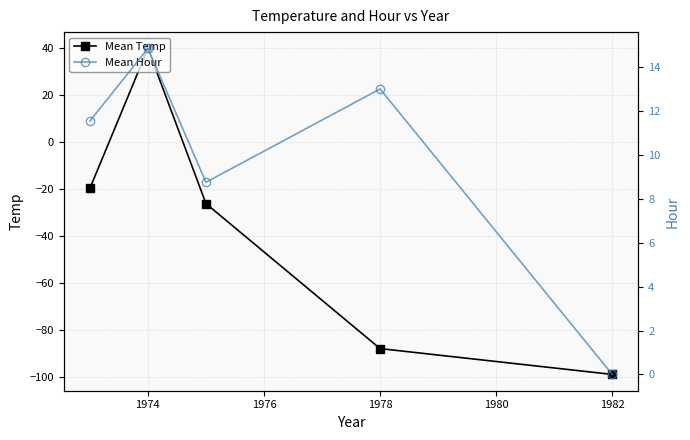

The value of Mean Temp at 1982 is -99.0. True or false?

True